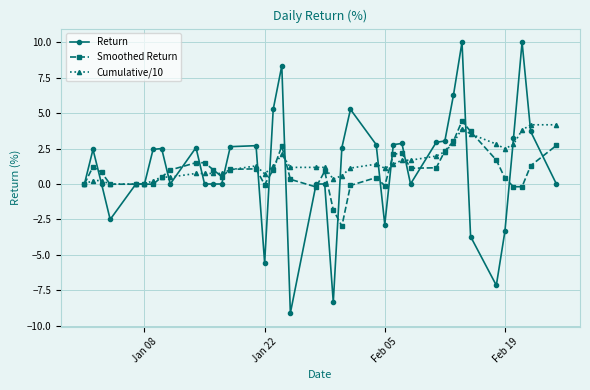

Which series has the largest range (max minus min)?

Return